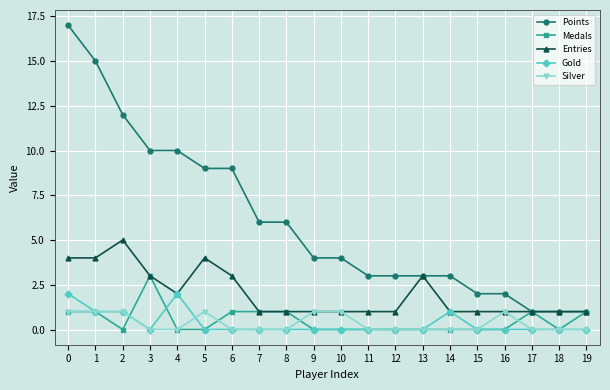

What is the approximate value of Gold at 0?

2